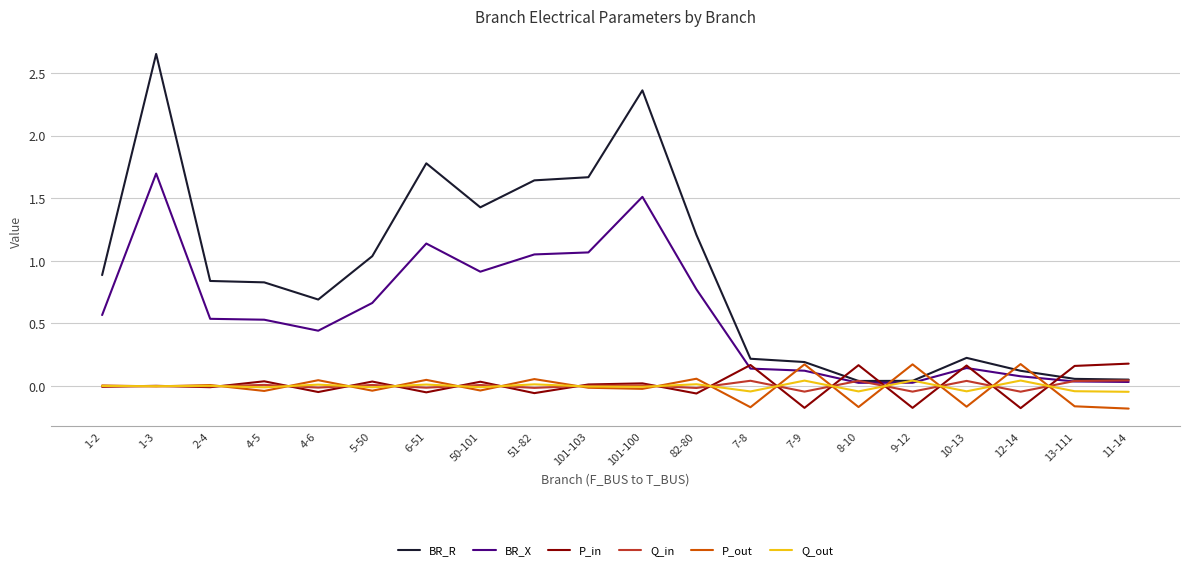

Which label corresponds to the largest value in the chart?

1-3